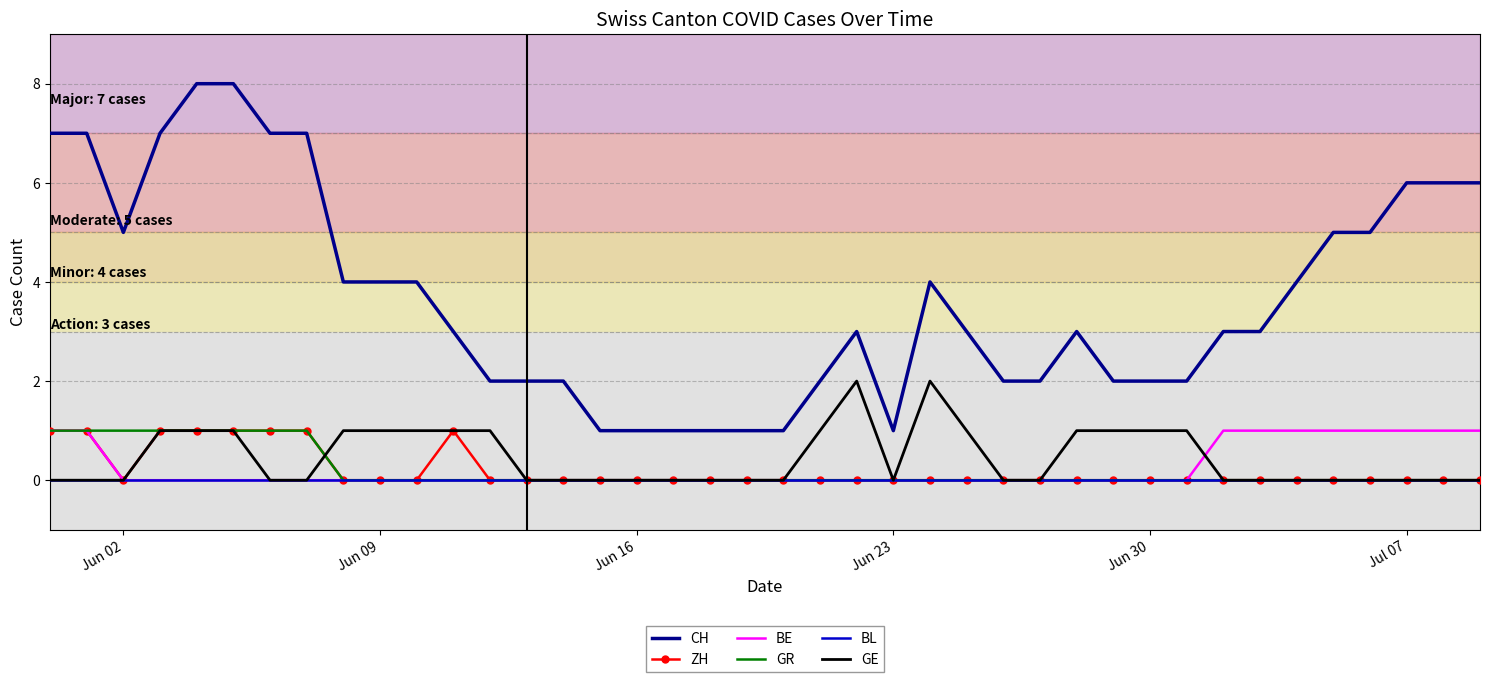

Reading left to right, what are all the values shown in this chart?

CH: 7	7	5	7	8	8	7	7	4	4	4	3	2	2	2	1	1	1	1	1	1	2	3	1	4	3	2	2	3	2	2	2	3	3	4	5	5	6	6	6
ZH: 1	1	0	1	1	1	1	1	0	0	0	1	0	0	0	0	0	0	0	0	0	0	0	0	0	0	0	0	0	0	0	0	0	0	0	0	0	0	0	0
BE: 1	1	0	0	0	0	0	0	0	0	0	0	0	0	0	0	0	0	0	0	0	0	0	0	0	0	0	0	0	0	0	0	1	1	1	1	1	1	1	1
GR: 1	1	1	1	1	1	1	1	0	0	0	0	0	0	0	0	0	0	0	0	0	0	0	0	0	0	0	0	0	0	0	0	0	0	0	0	0	0	0	0
BL: 0	0	0	0	0	0	0	0	0	0	0	0	0	0	0	0	0	0	0	0	0	0	0	0	0	0	0	0	0	0	0	0	0	0	0	0	0	0	0	0
GE: 0	0	0	1	1	1	0	0	1	1	1	1	1	0	0	0	0	0	0	0	0	1	2	0	2	1	0	0	1	1	1	1	0	0	0	0	0	0	0	0